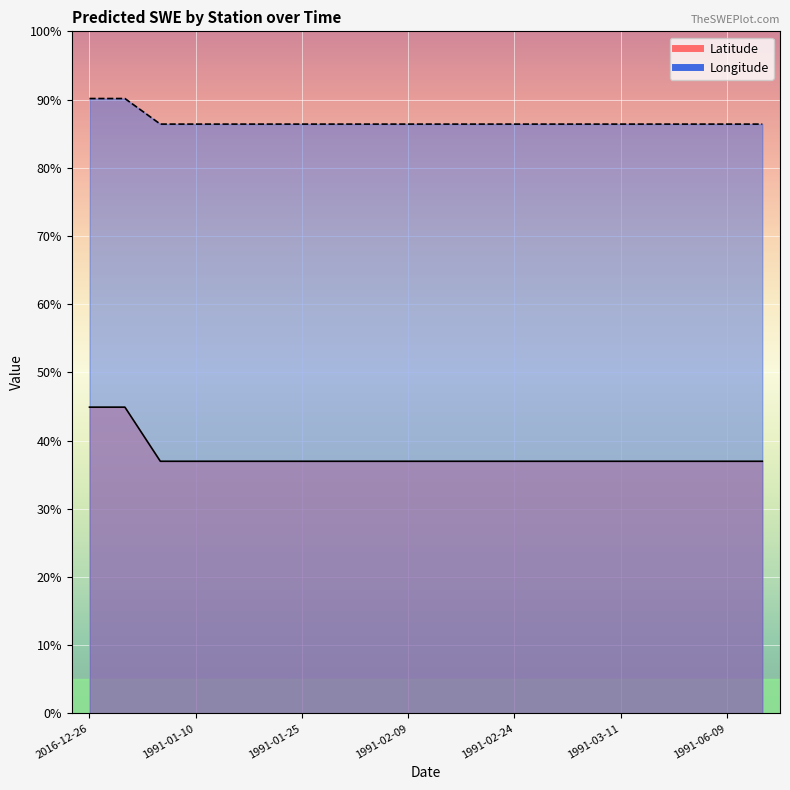

What is the spread (max minus min) of values at 1991-06-09?

0.5